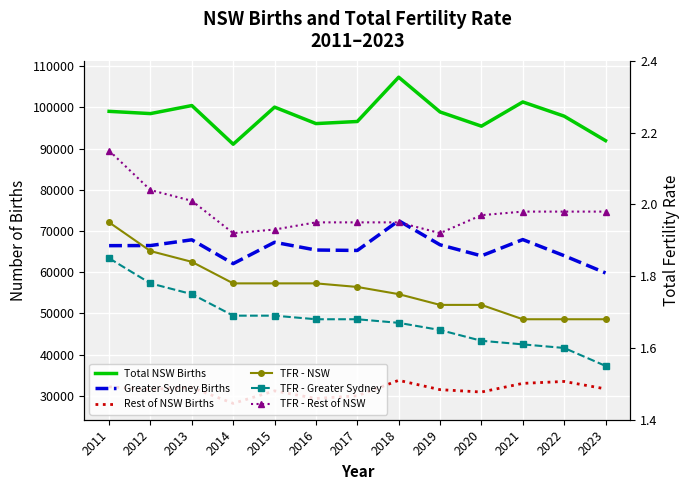

How many distinct data groups are displayed?

6